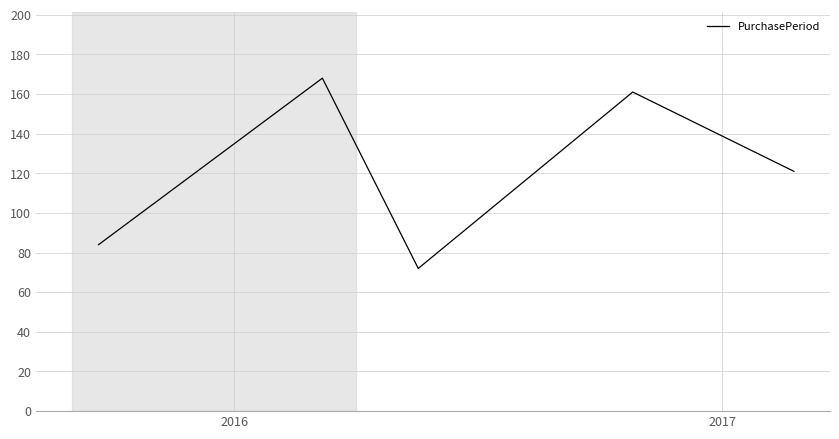

What is the difference between the second highest and second lowest values?

77